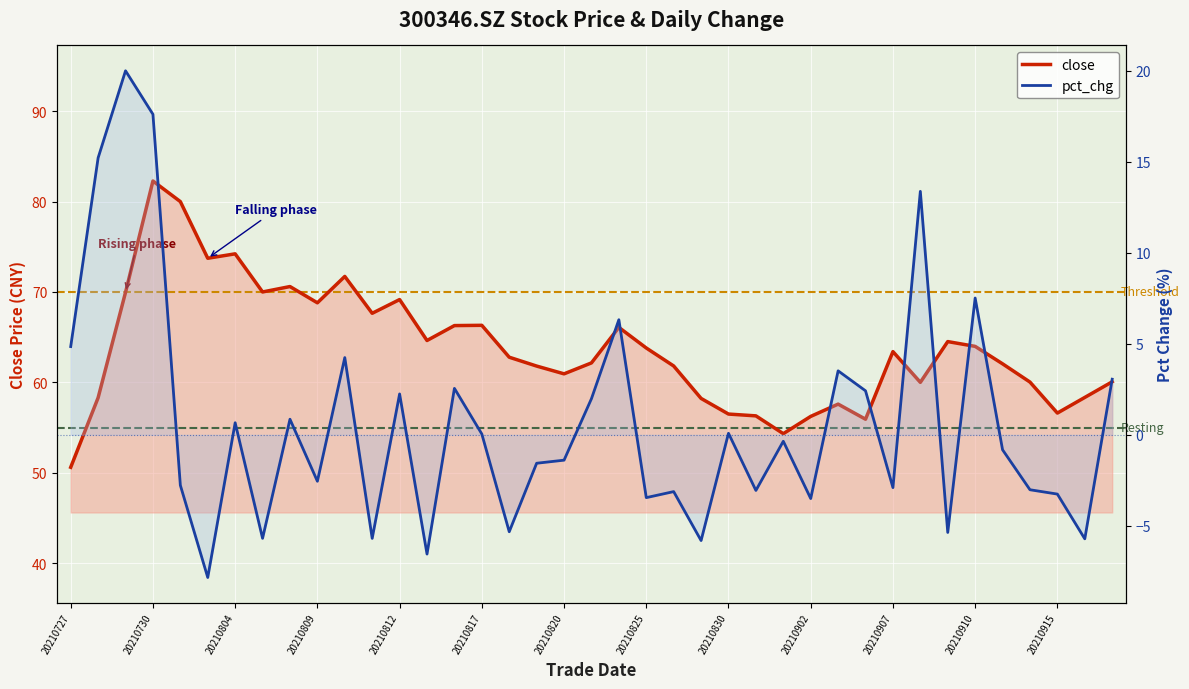

How many categories are shown in the chart?

39